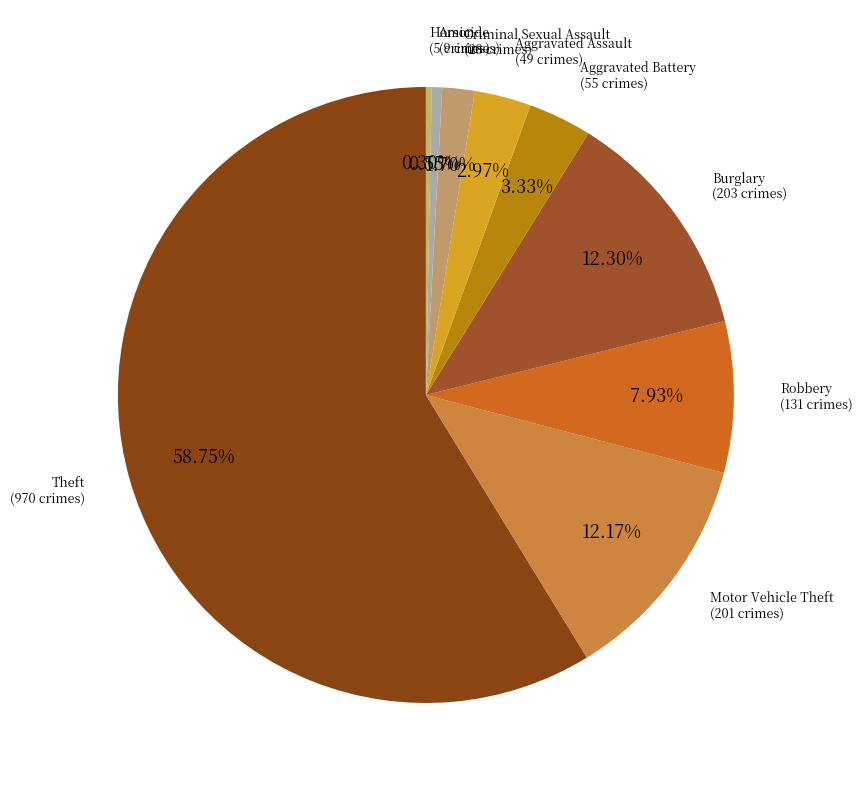

To the nearest percent, what is the combined percentage of Aggravated Assault and Aggravated Battery?

6%